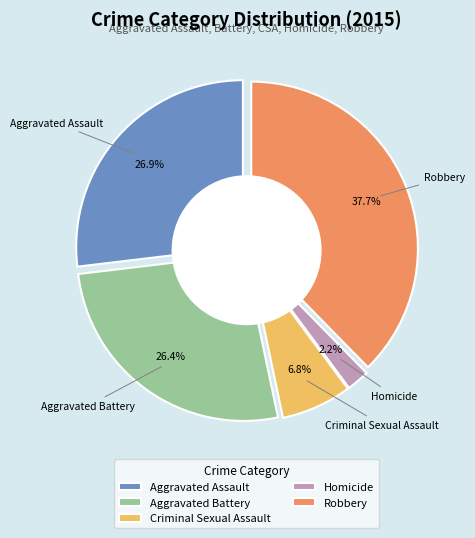

Which category has the biggest portion of the pie?

Robbery